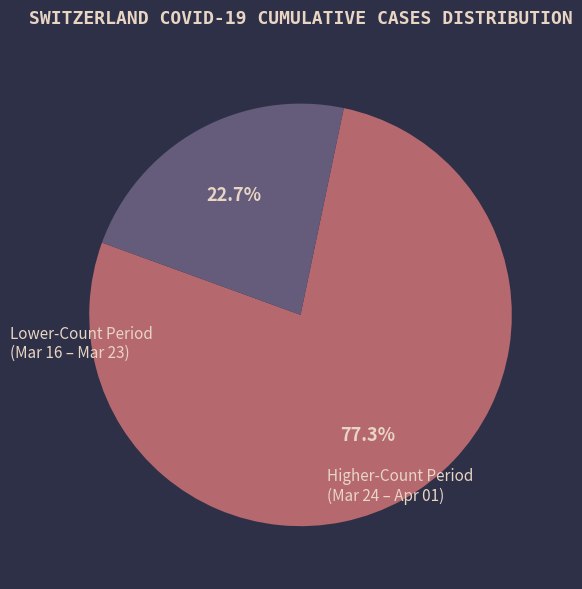

Does any single category account for the majority?

Yes